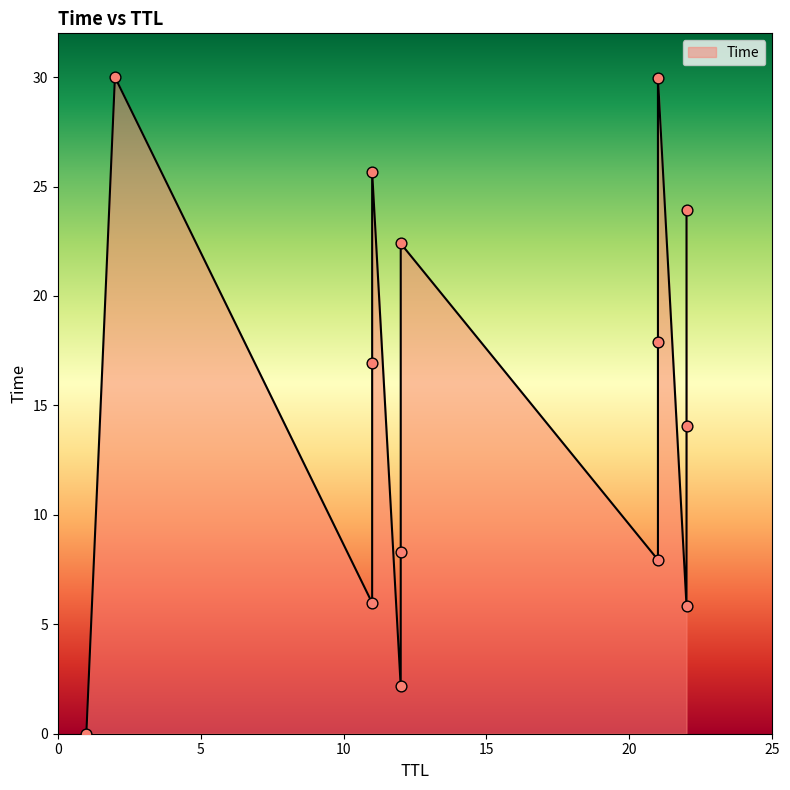

Which has a higher value, 21 or 12?

21